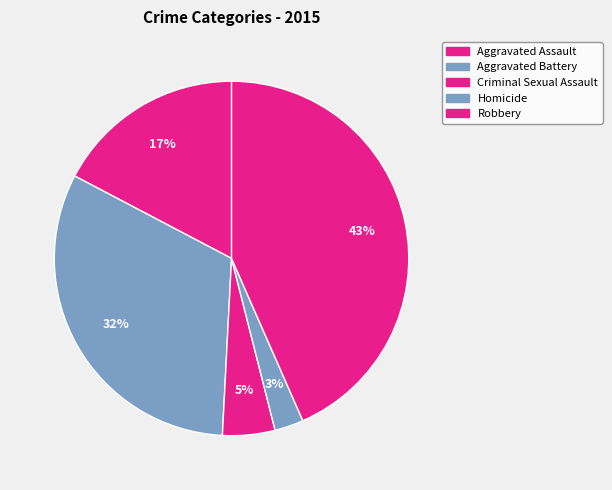

How many segments does this pie chart have?

5